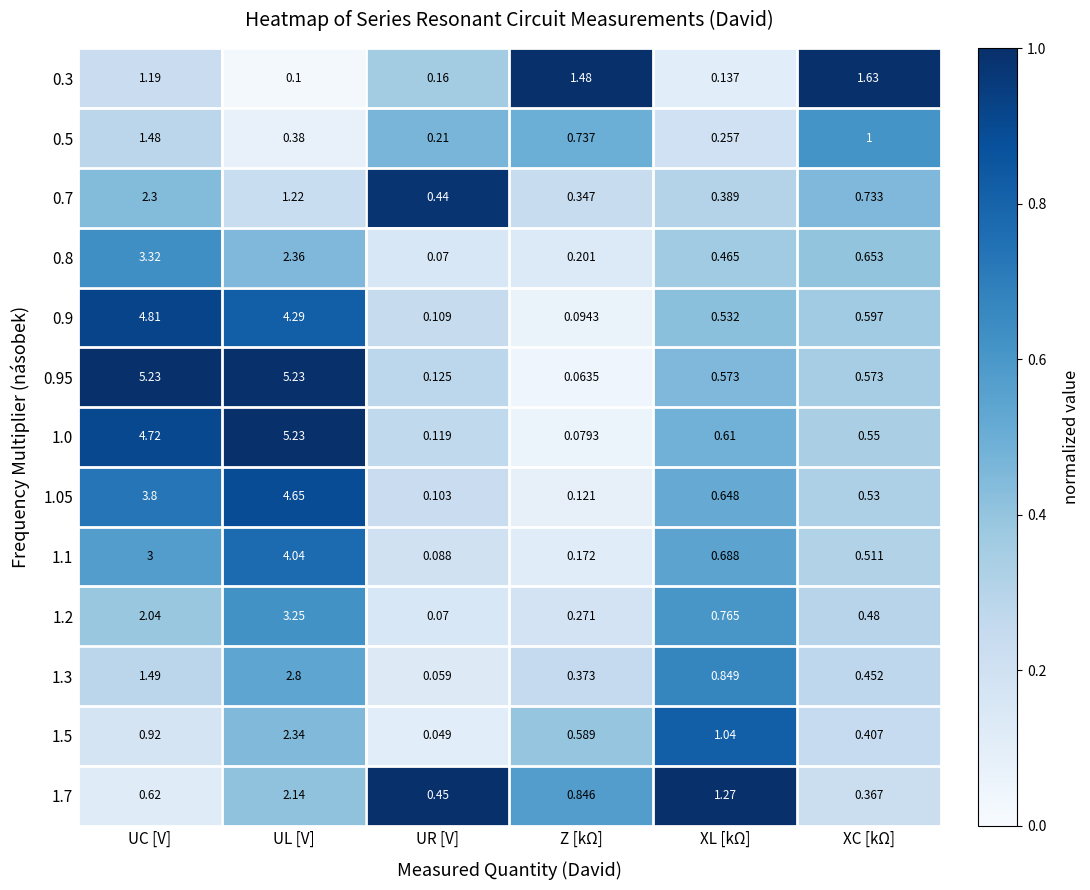

At which label is 1.2 closest to 1?

XL [kΩ]